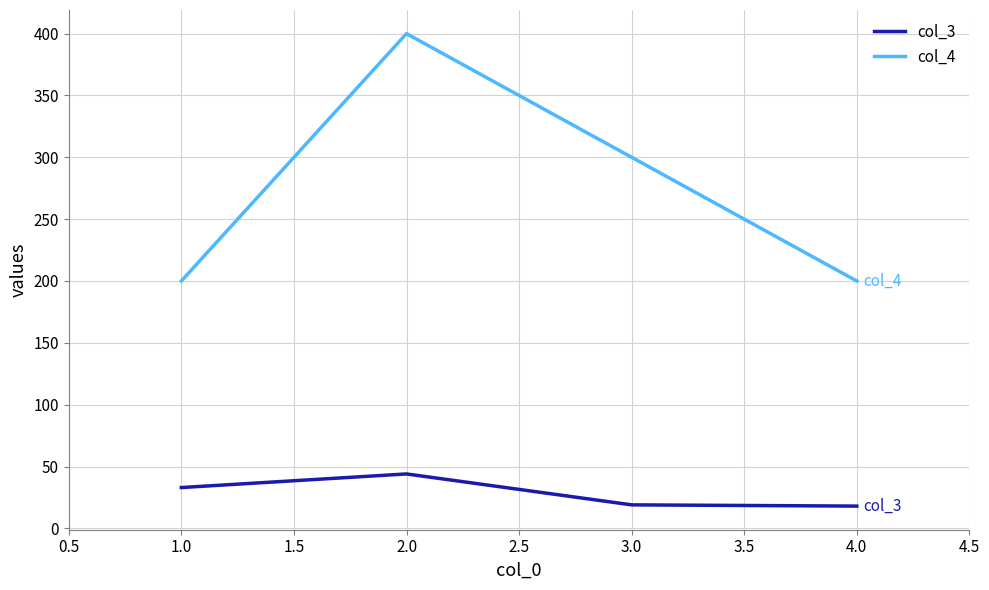

At which category is the sum across all series the highest?

2.0